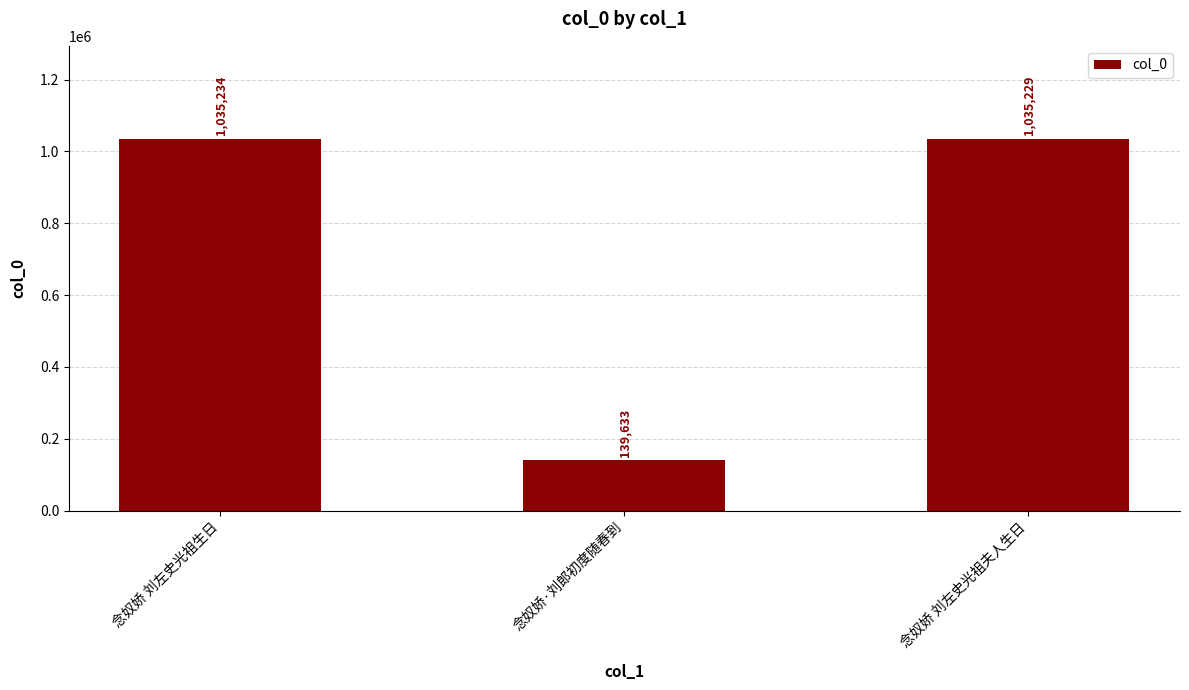

At which label does the data first exceed 1035229?

念奴娇 刘左史光祖生日